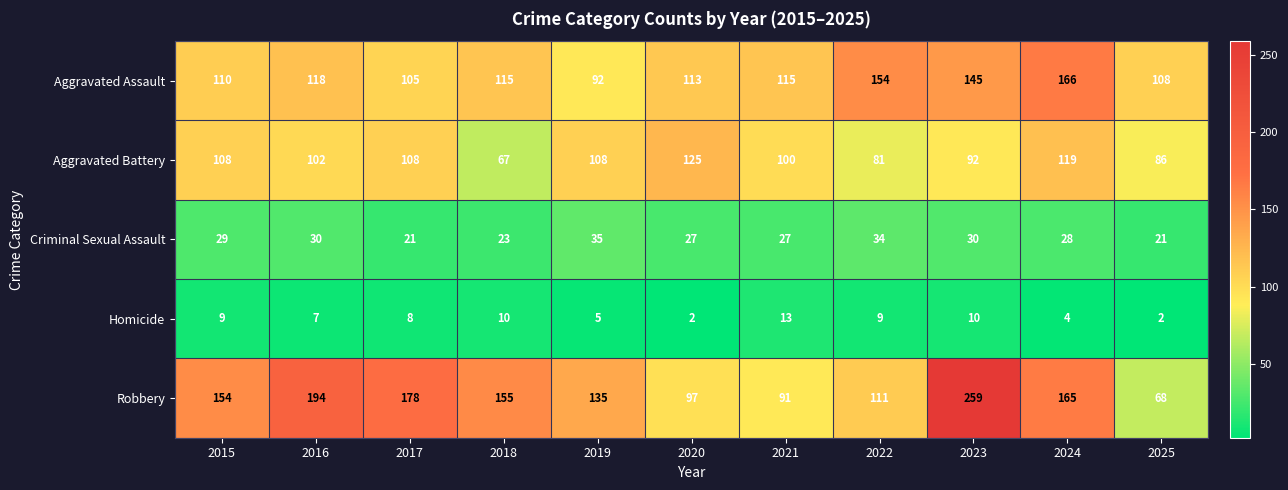

What is the difference between the highest and lowest values at 2017?

170